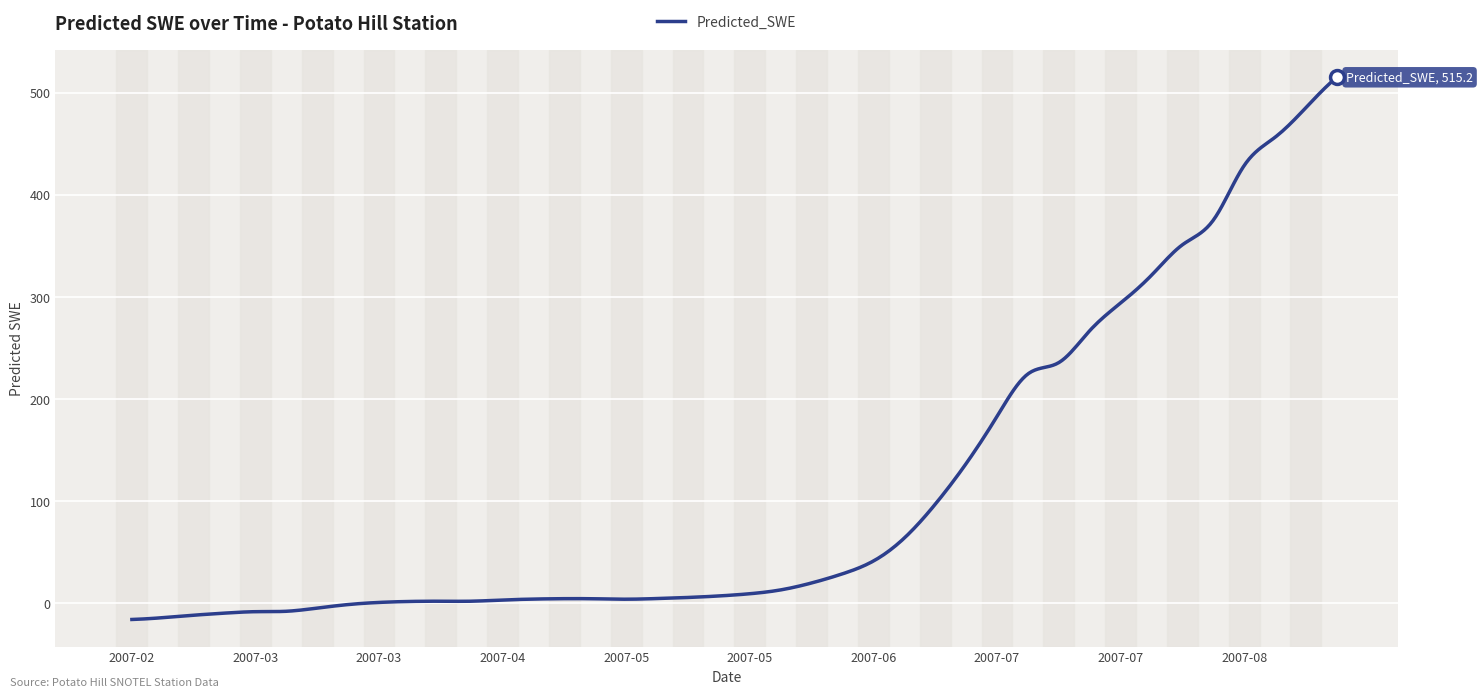

What is the difference between the maximum and minimum values?

531.0